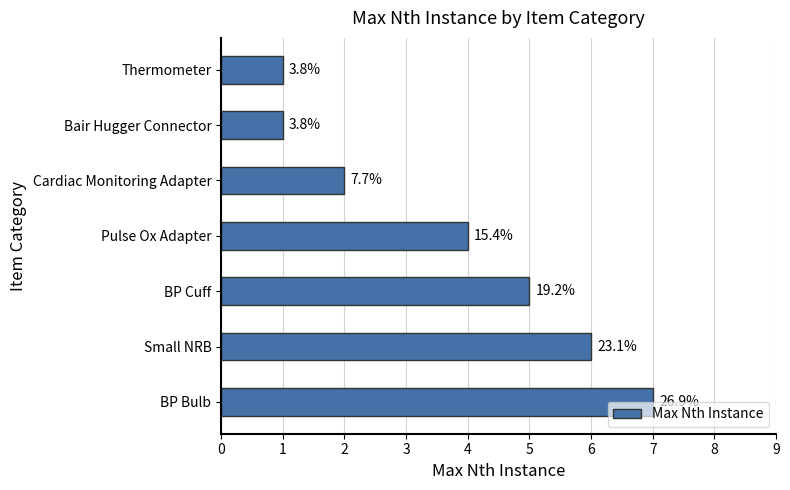

What is the maximum value shown in the chart?

7